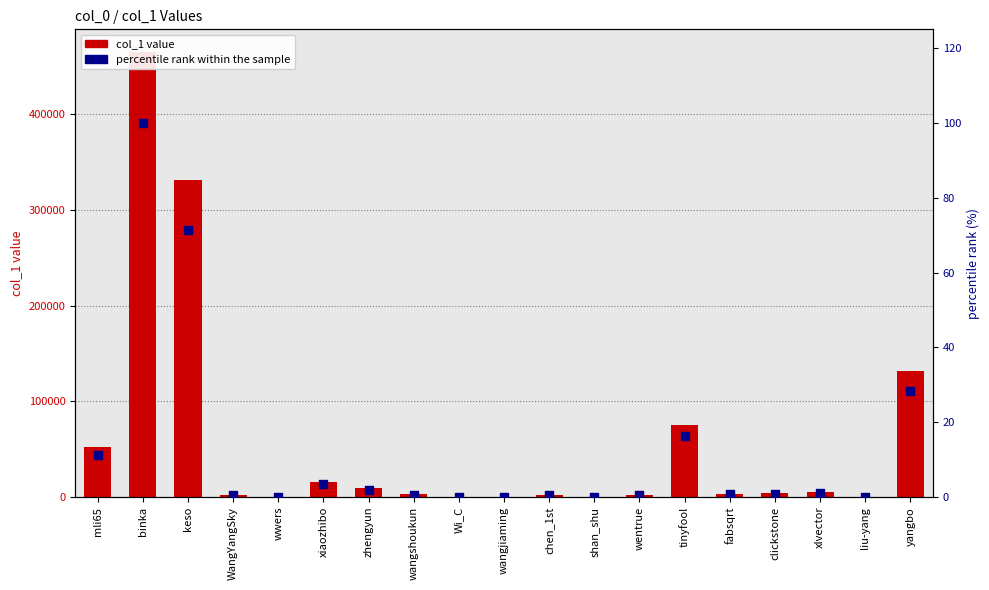

Which series has the largest total across all categories?

col_1 value